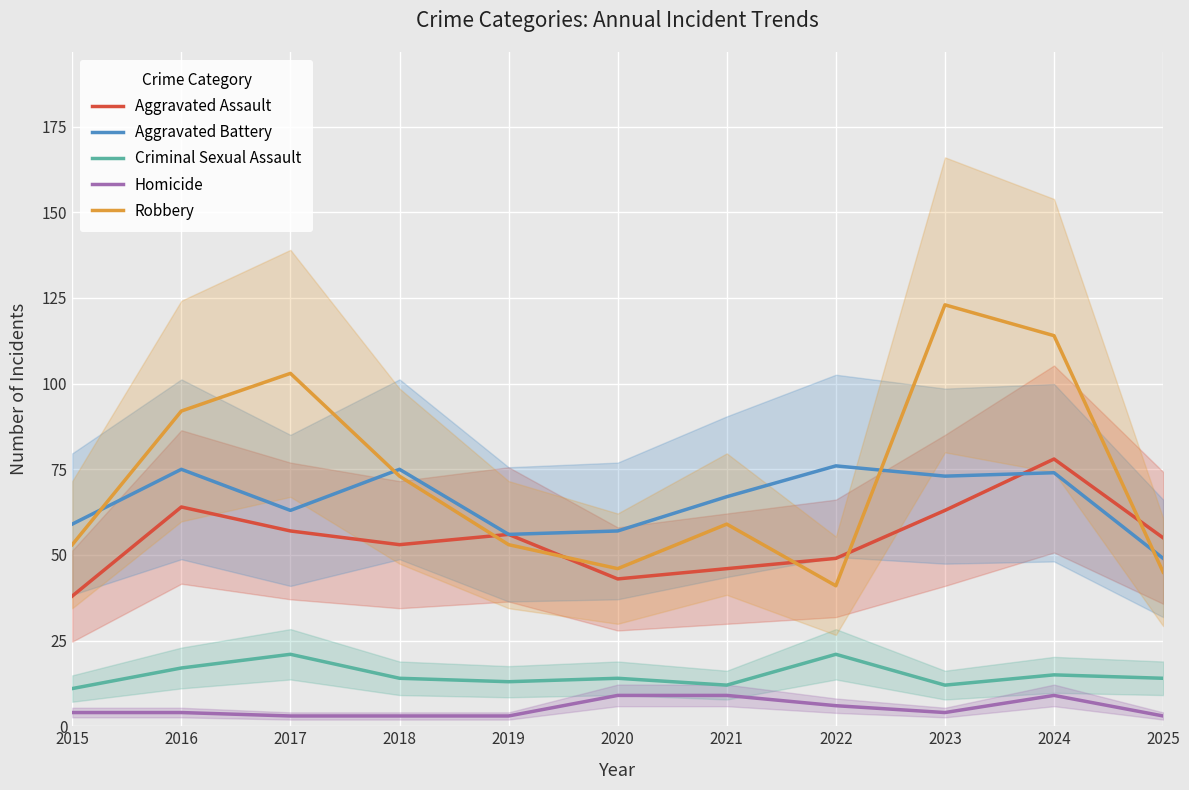

What is the highest value of the Homicide series?

9